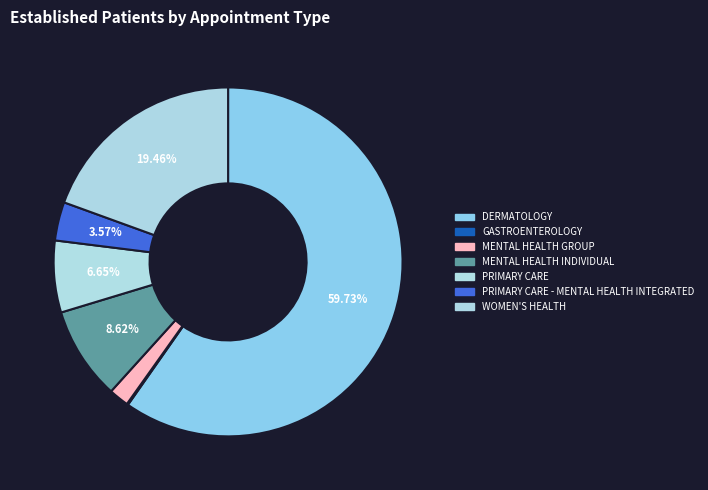

The DERMATOLOGY slice represents 60% of the pie. True or false?

True